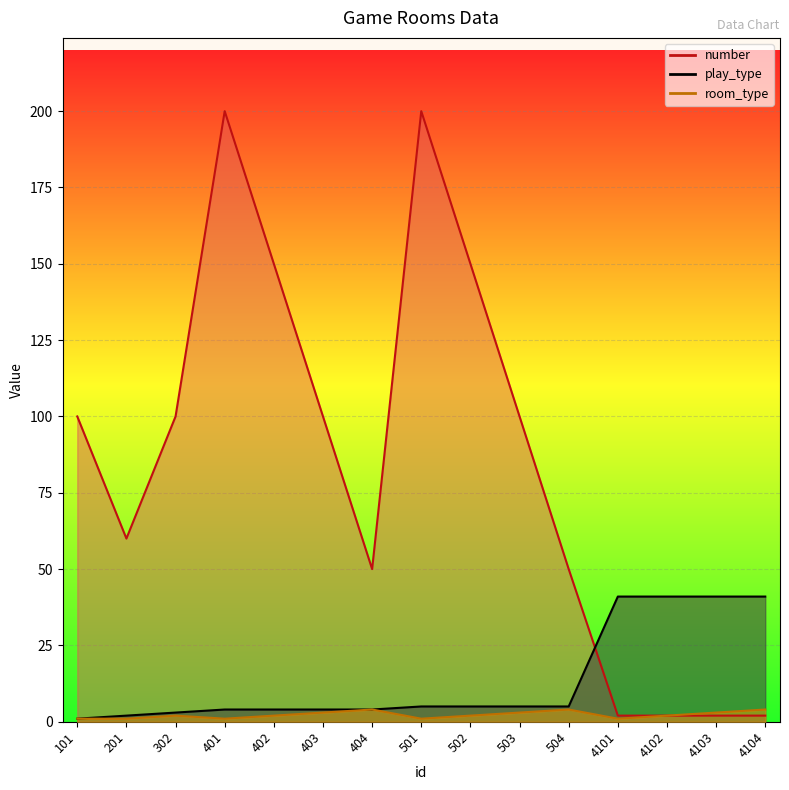

What is the value of the play_type point at the 9th from the left?

5